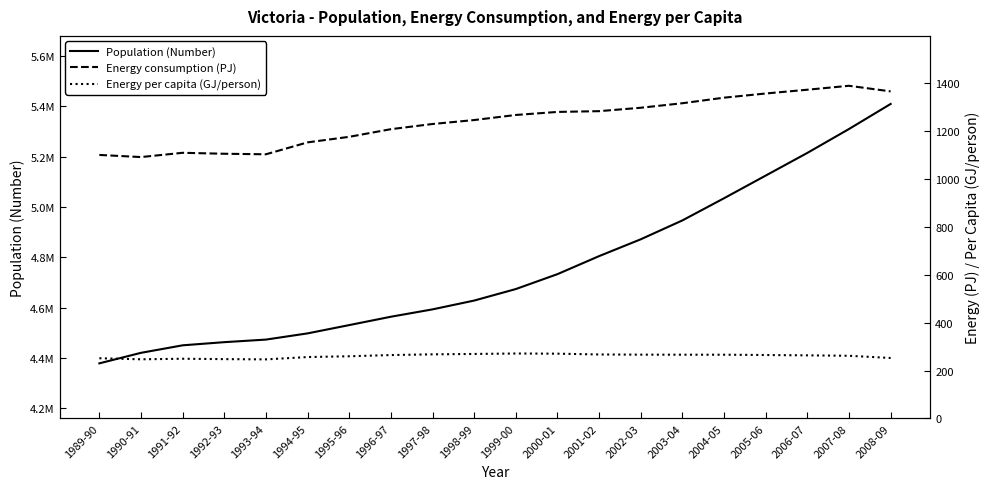

What position from the right is 2003-04?

6